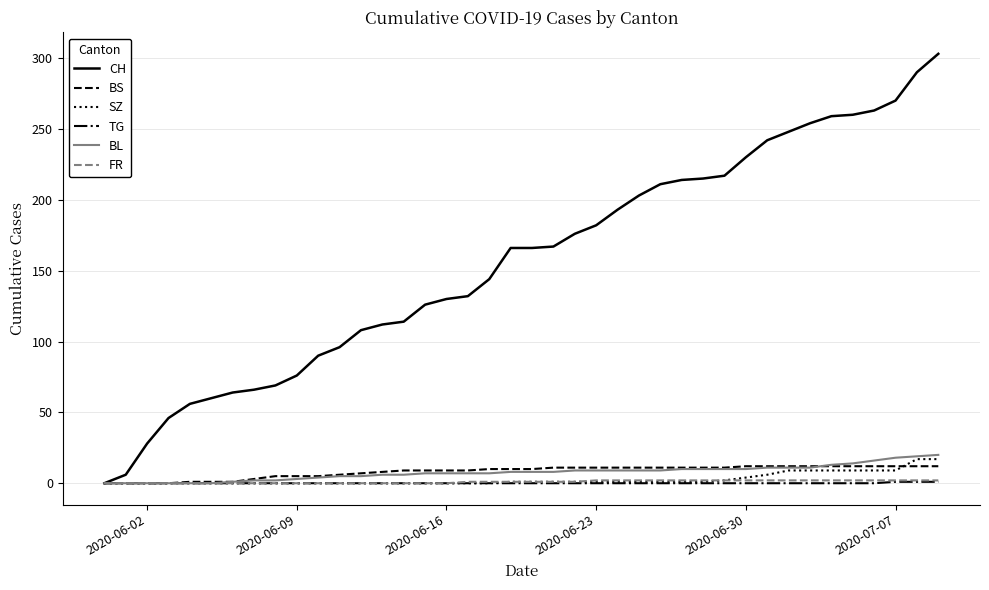

What is the maximum value shown in the chart?

303